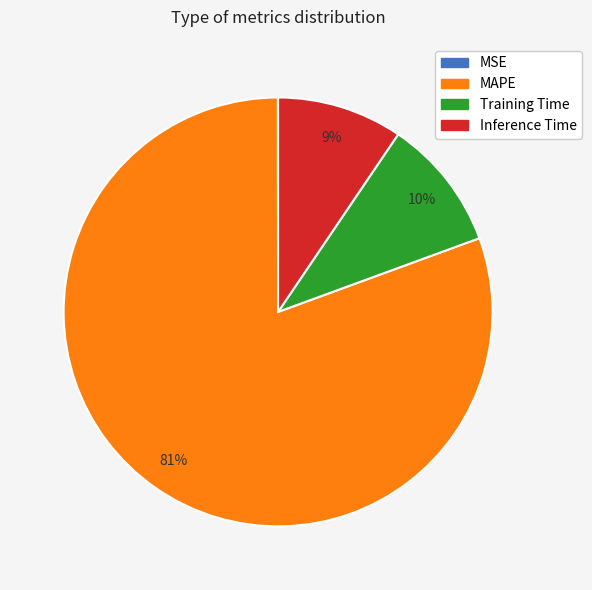

True or false: MAPE accounts for 72% of the total.

False